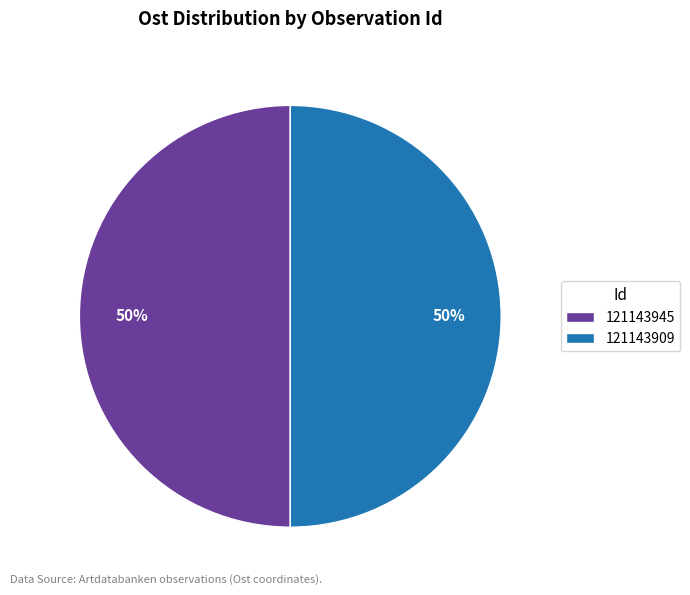

Combined, do 121143909 and 121143945 account for over 50%?

Yes